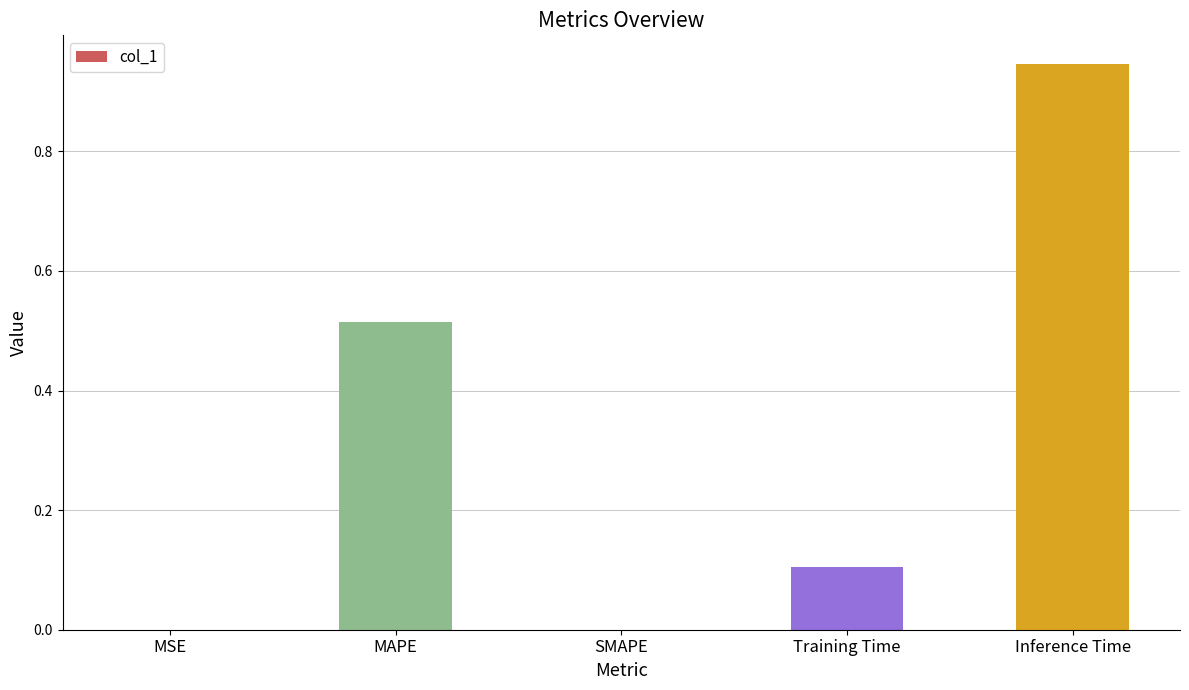

Which has a higher value, Inference Time or MAPE?

Inference Time